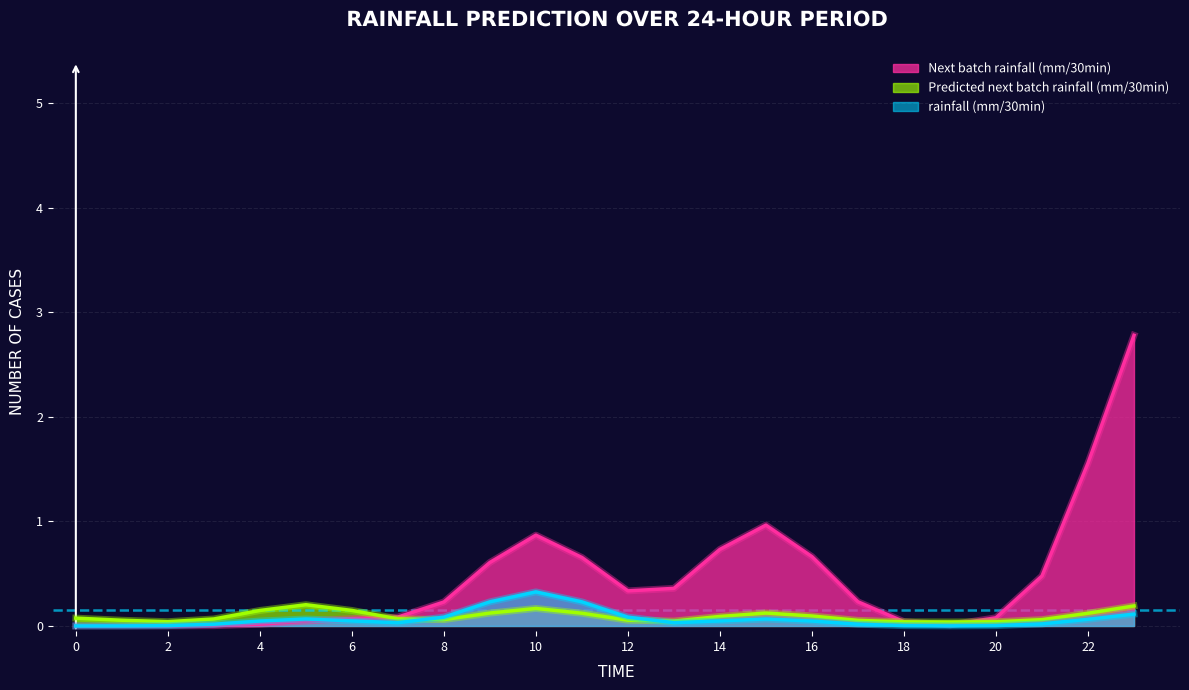

At which category is the sum across all series the highest?

23